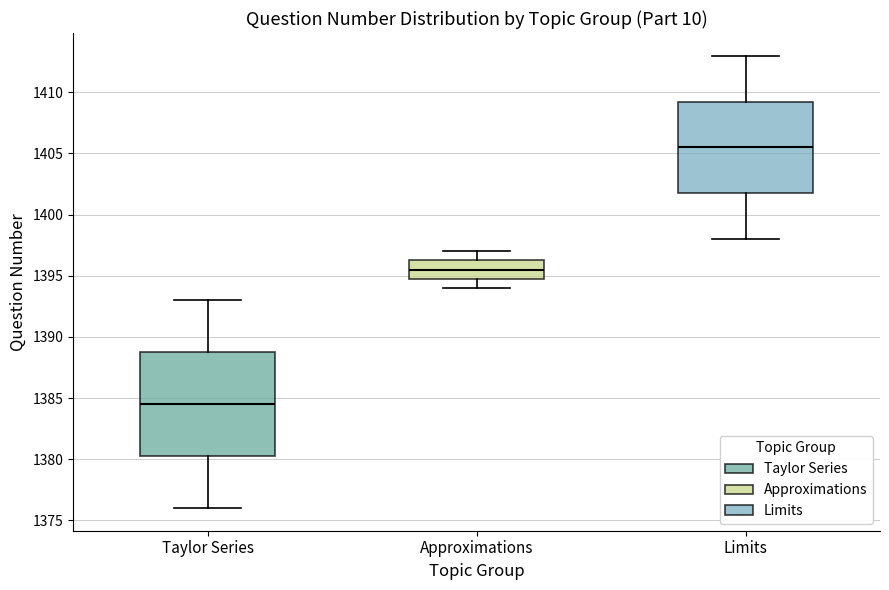

Which box has the highest median line?

Limits